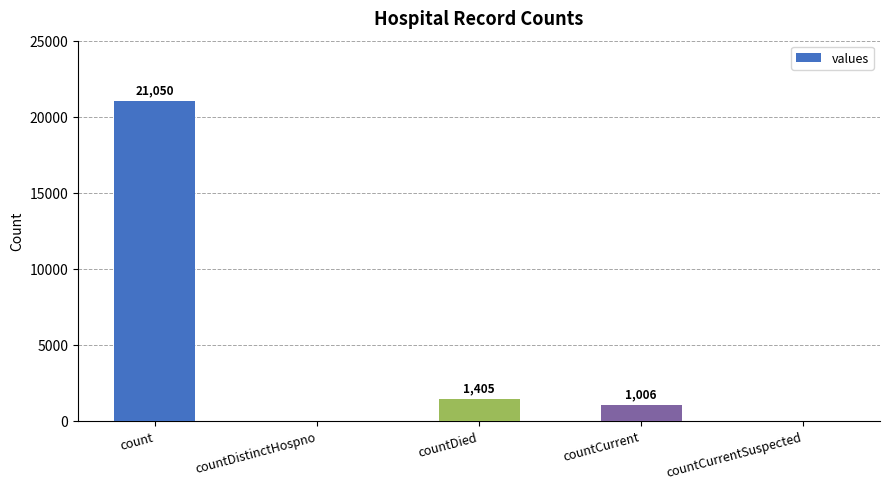

Where is the data nearest to the value 10525?

countDied